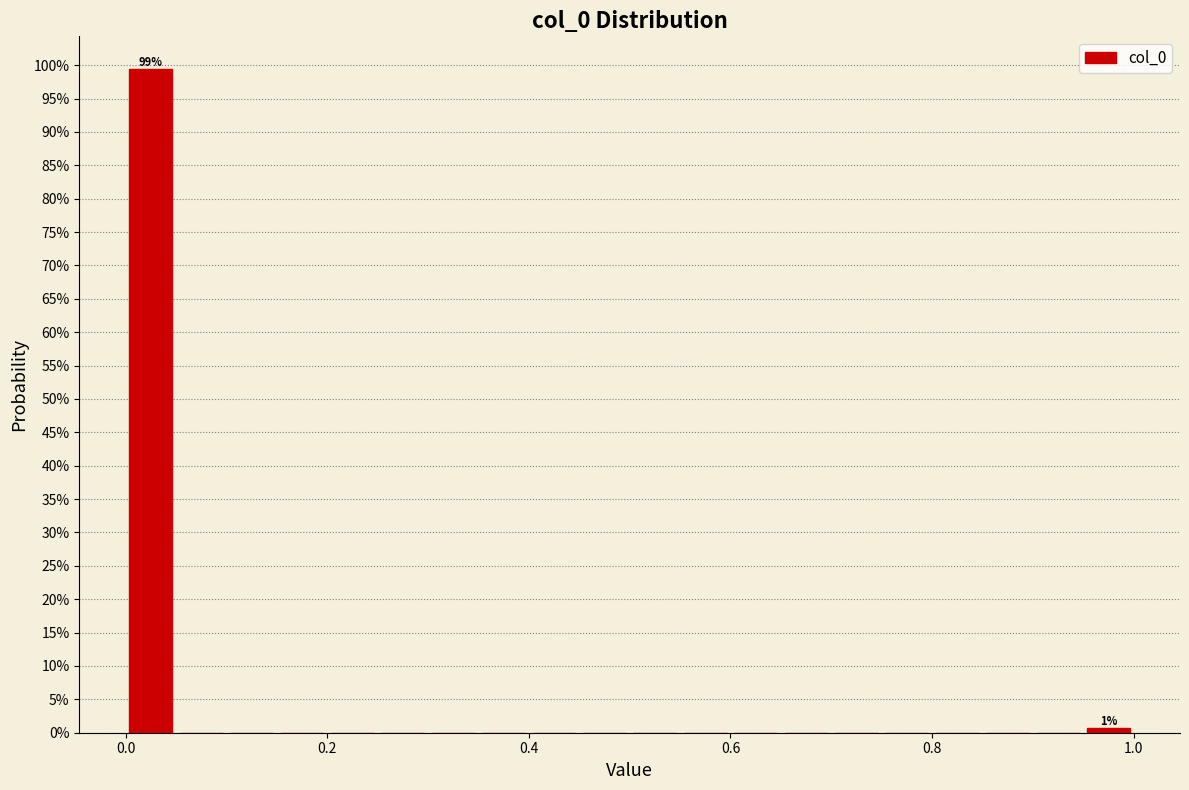

Around what value on the x-axis is the tallest bar? Give the approximate position of its centre, as read against the axis.

0.02